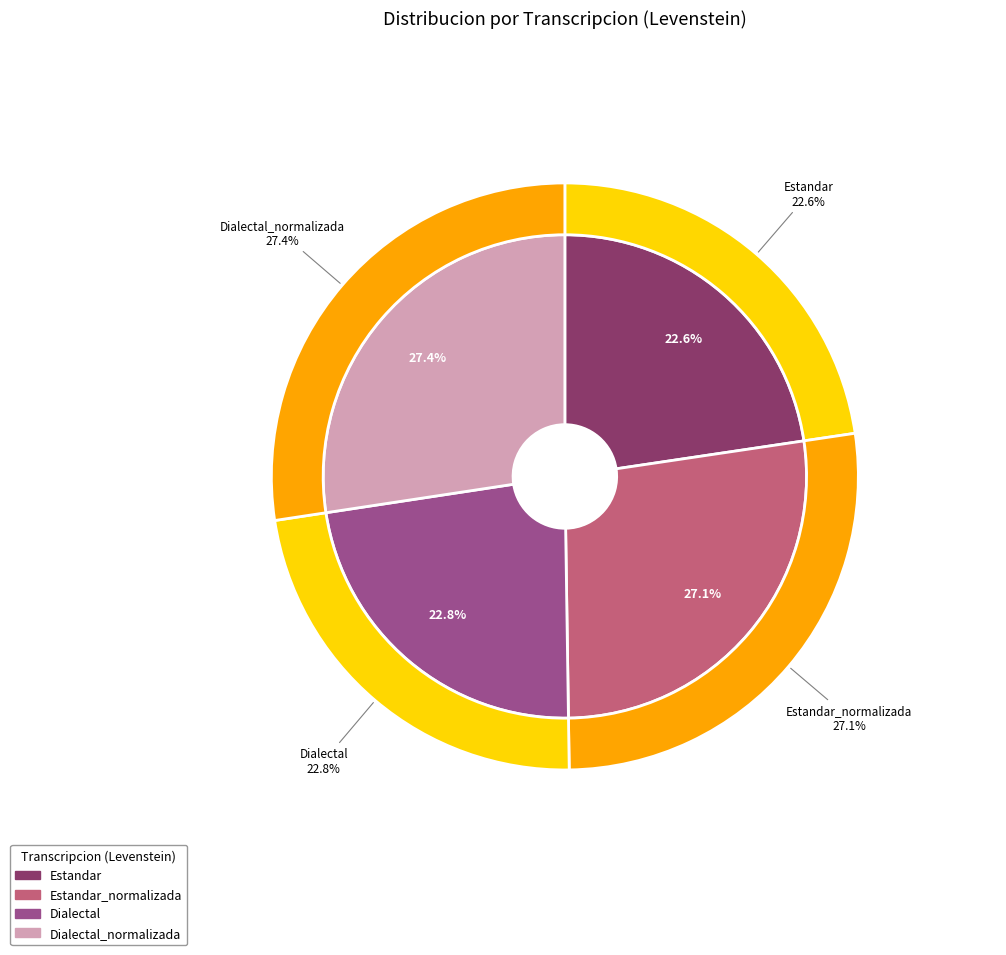

Is there any slice that represents more than half of the pie?

No